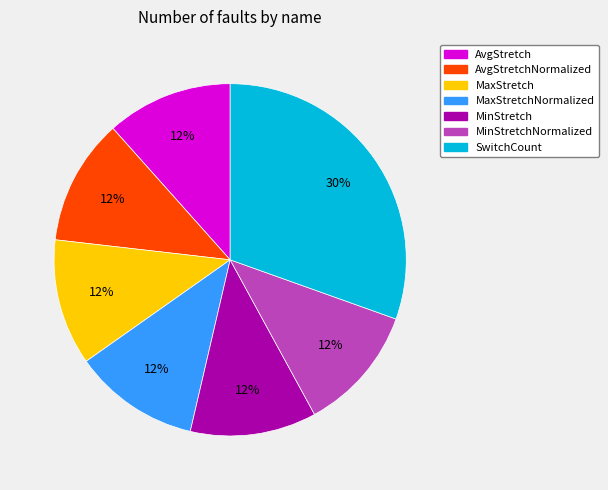

The AvgStretch slice represents 12% of the pie. True or false?

True